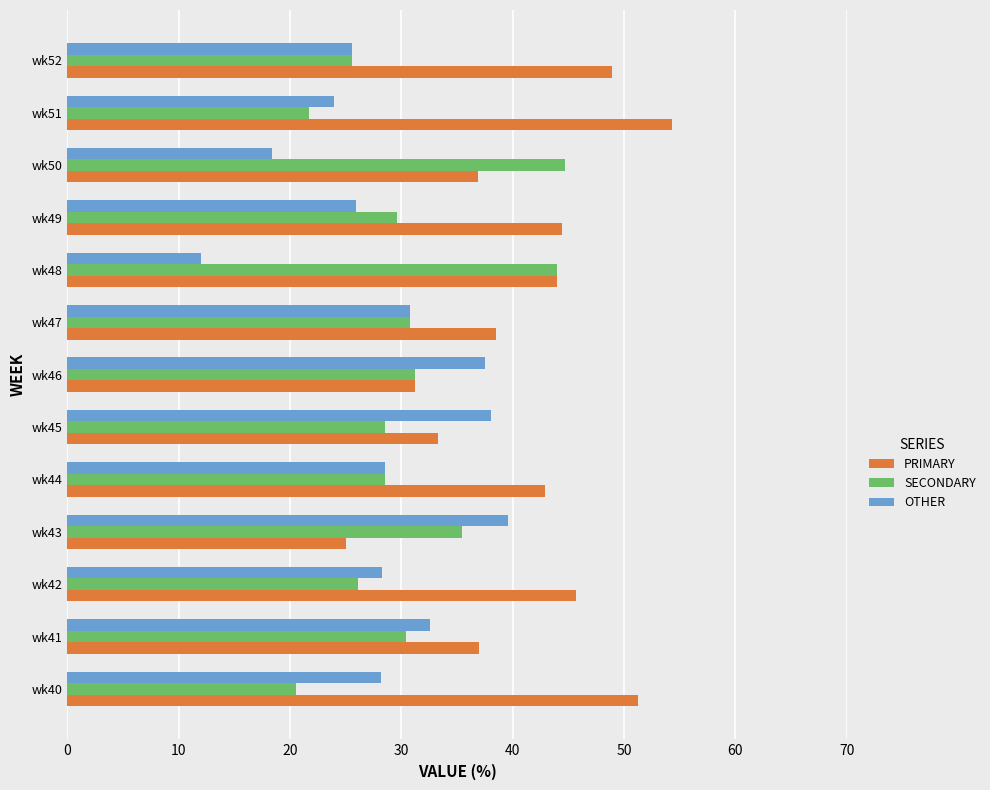

What is the sum of all PRIMARY values?

533.4